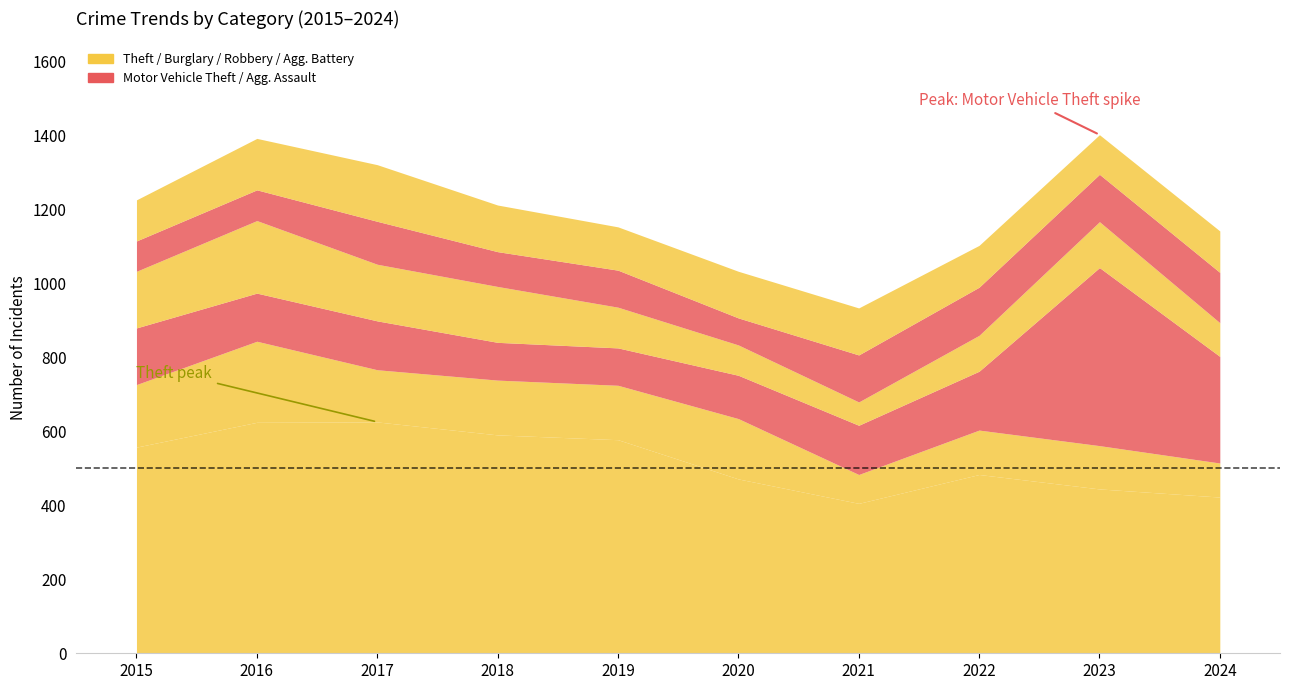

In Theft, how many points are higher than both neighbors (excluding endpoints)?

2